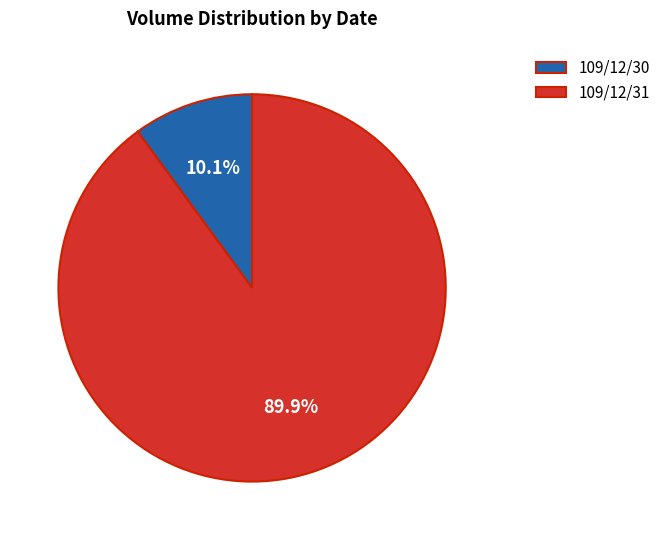

True or false: 109/12/31 accounts for 81% of the total.

False